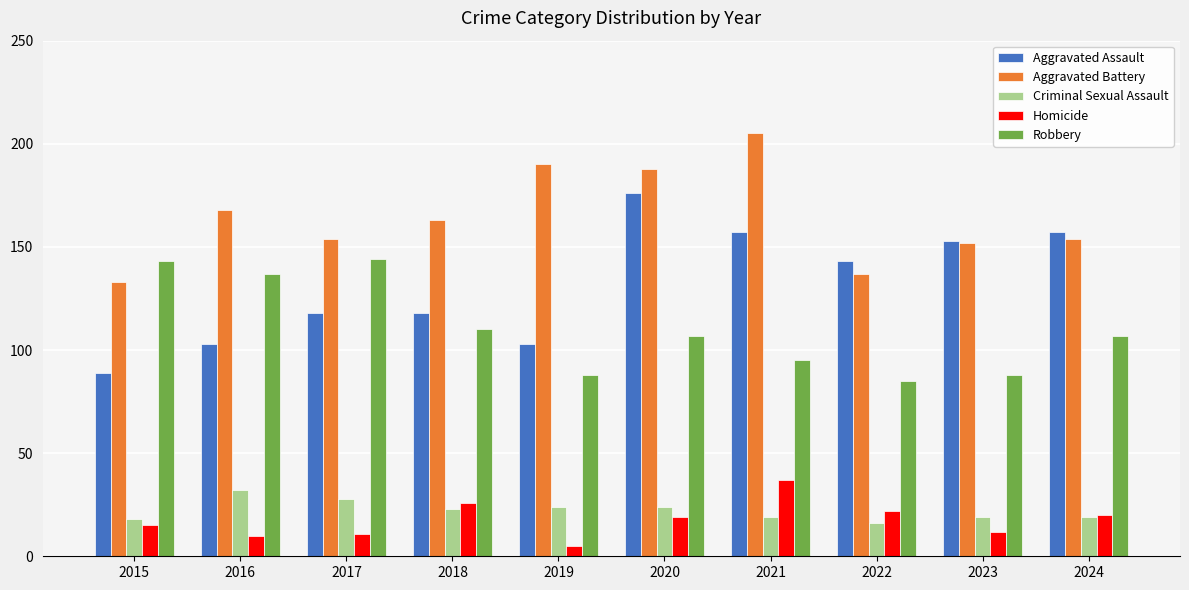

How many data points in Aggravated Assault are less than 143?

5